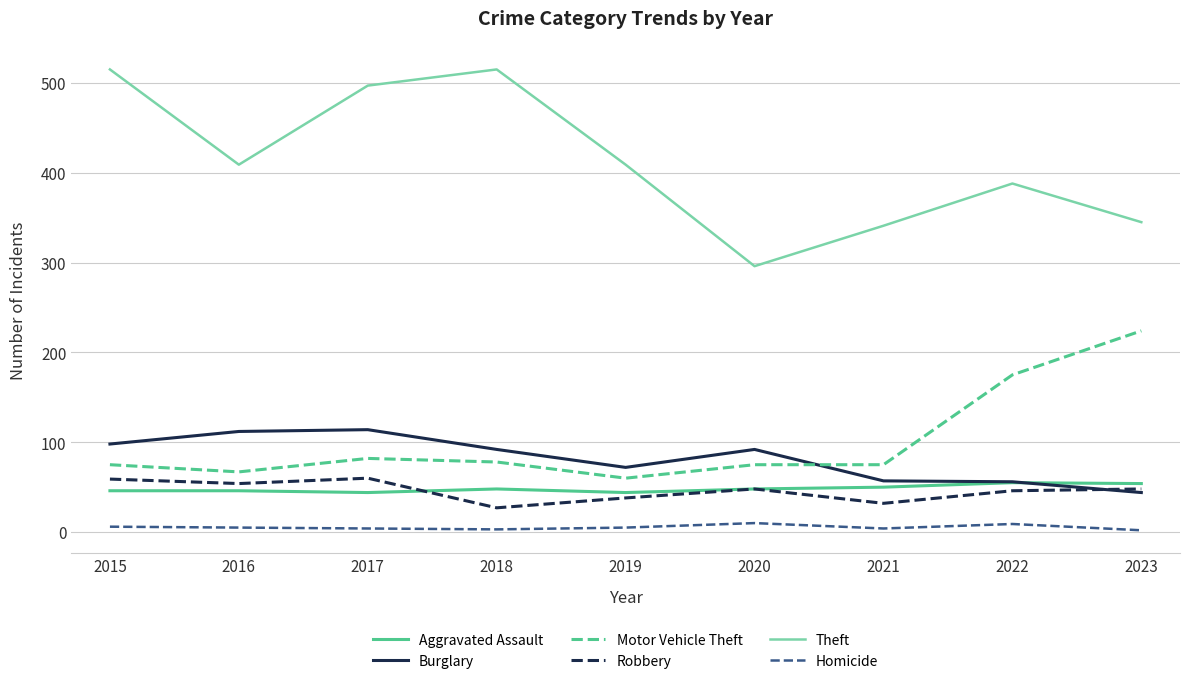

True or false: Theft and Robbery intersect in this chart.

False